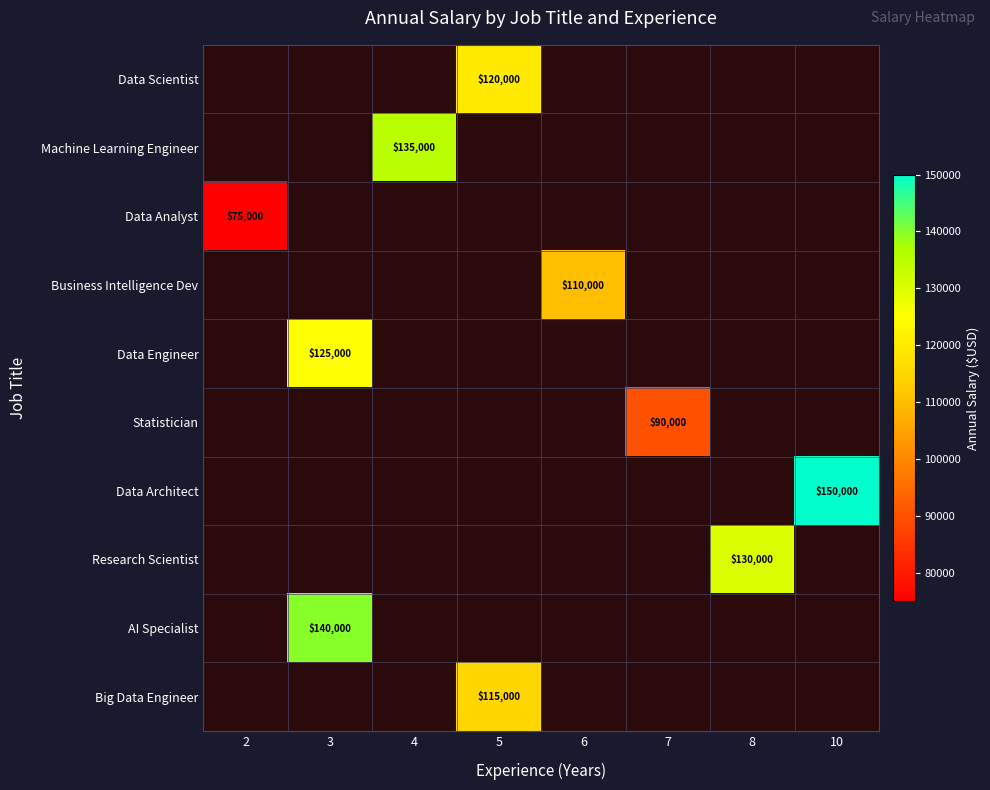

What is the smallest value displayed?

75000.0